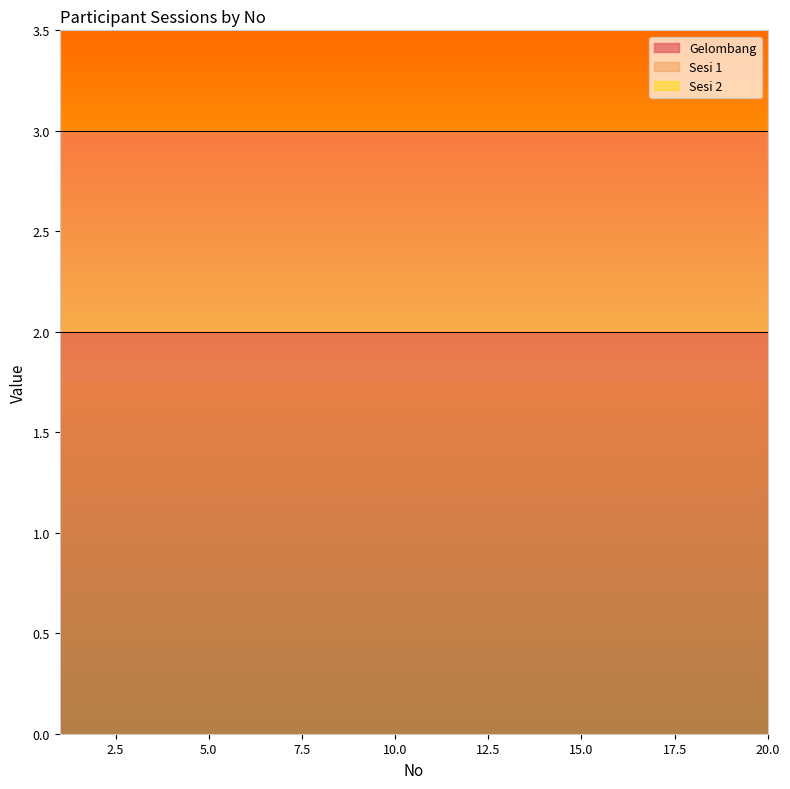

True or false: Sesi 1 and Sesi 2 intersect in this chart.

False